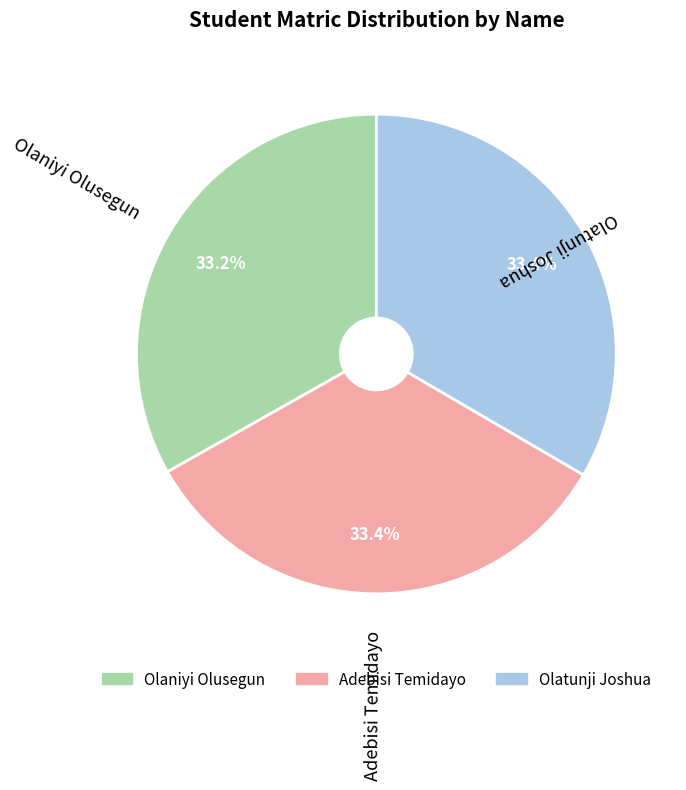

To the nearest percent, what portion does Olaniyi Olusegun represent?

33%